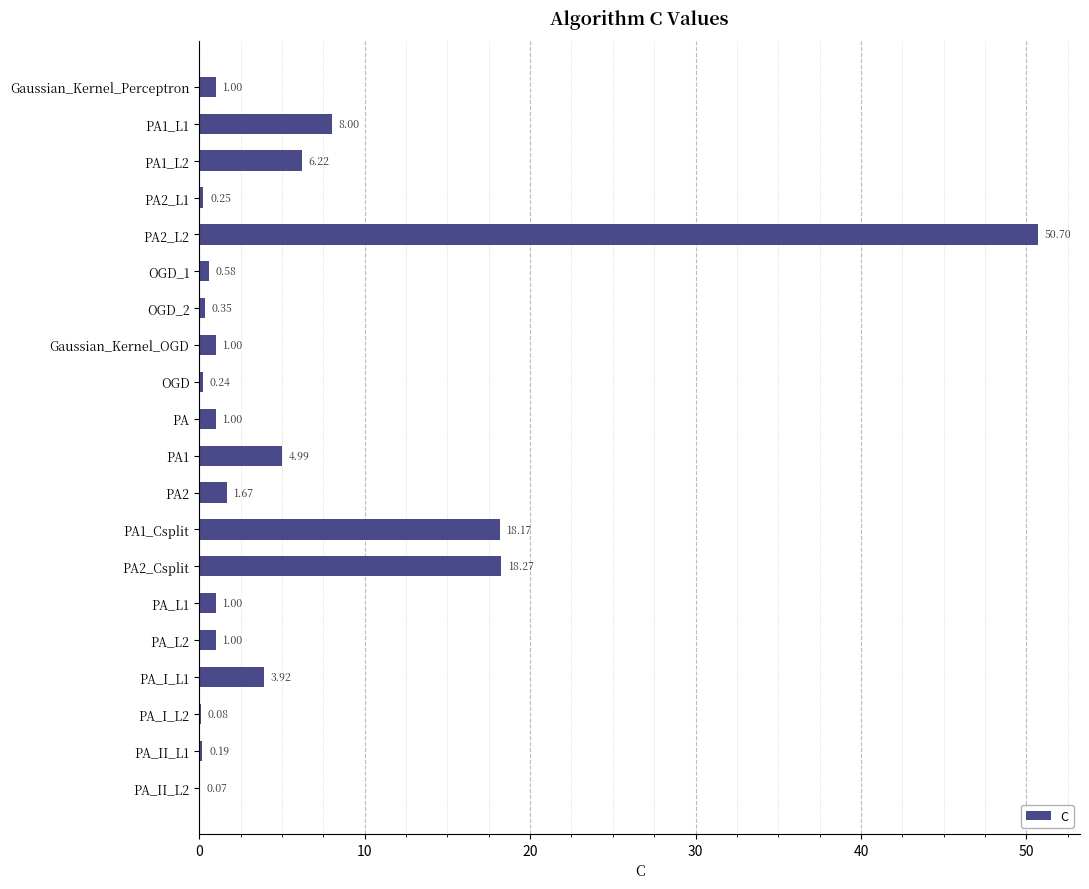

What is the change in value from PA1_L2 to PA2_L2?

+44.5